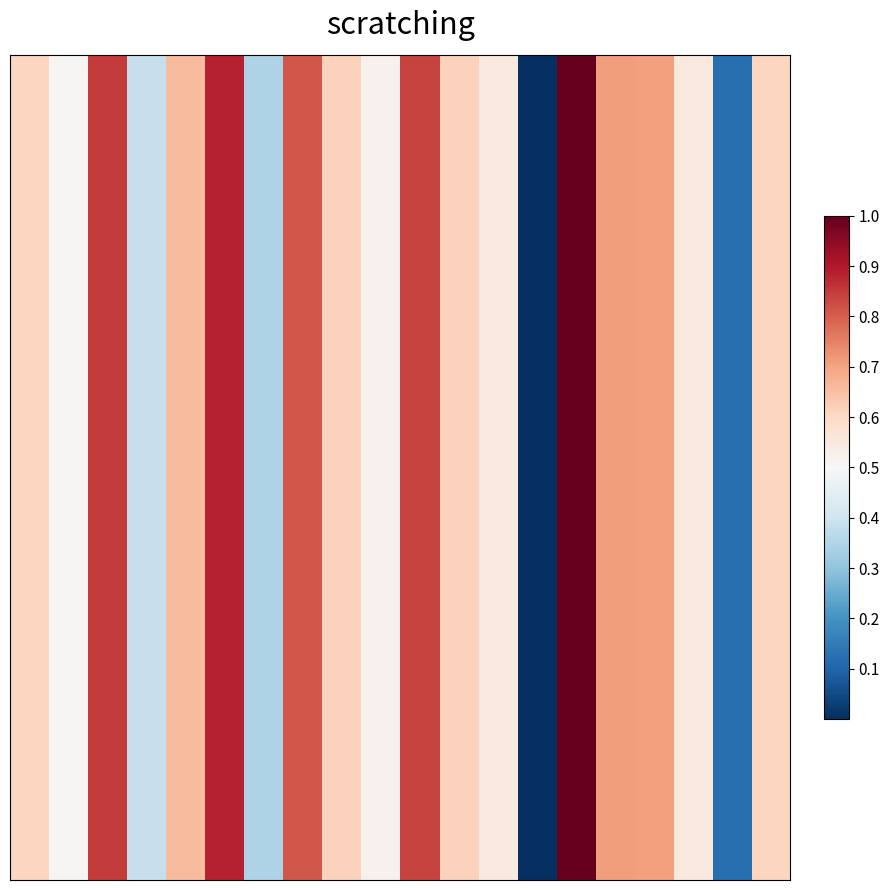

Reading left to right, extract all data points from this chart.

0=0.6	1=0.5	2=0.8	3=0.4	4=0.7	5=0.9	6=0.3	7=0.8	8=0.6	9=0.5	10=0.8	11=0.6	12=0.5	13=0.0	14=1.0	15=0.7	16=0.7	17=0.6	18=0.1	19=0.6